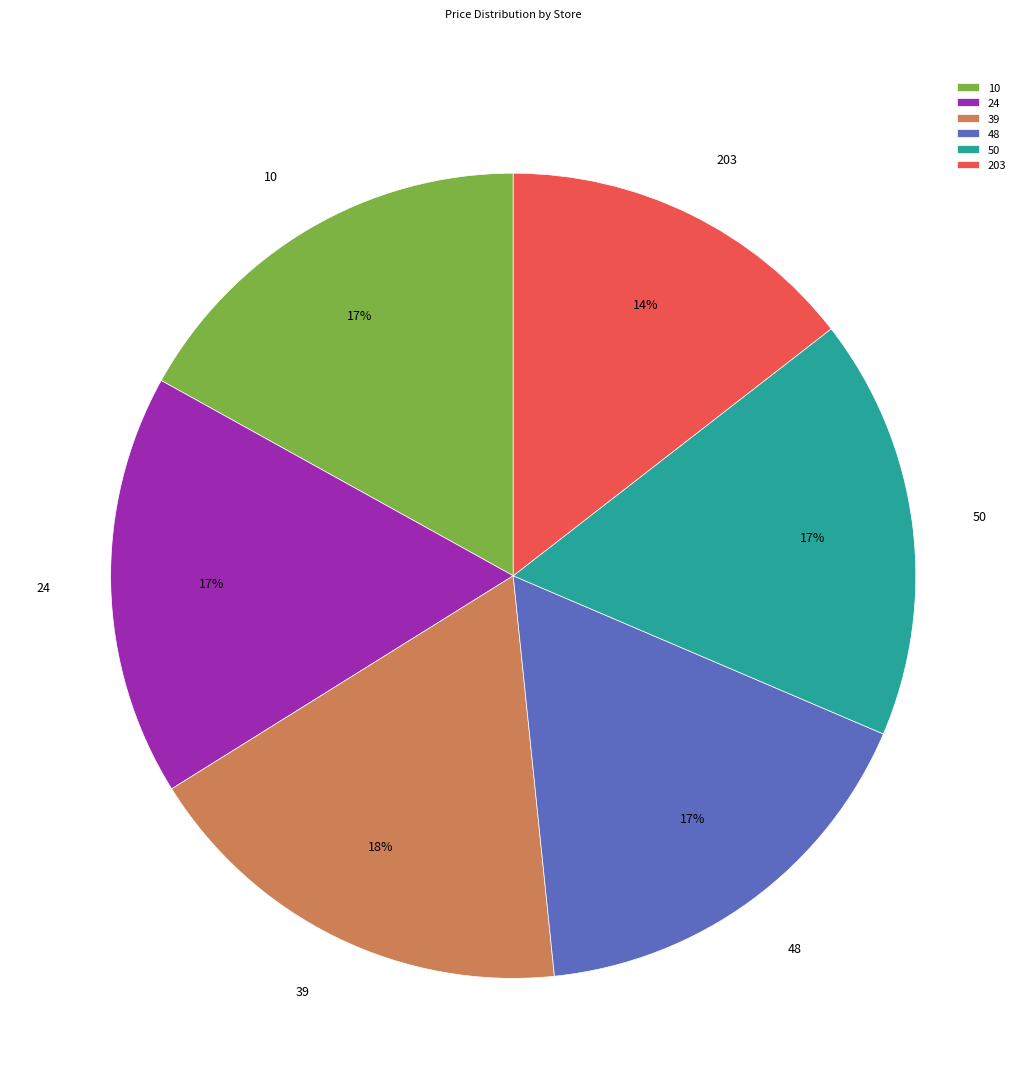

Is it true that 10 is 17% of the pie?

True